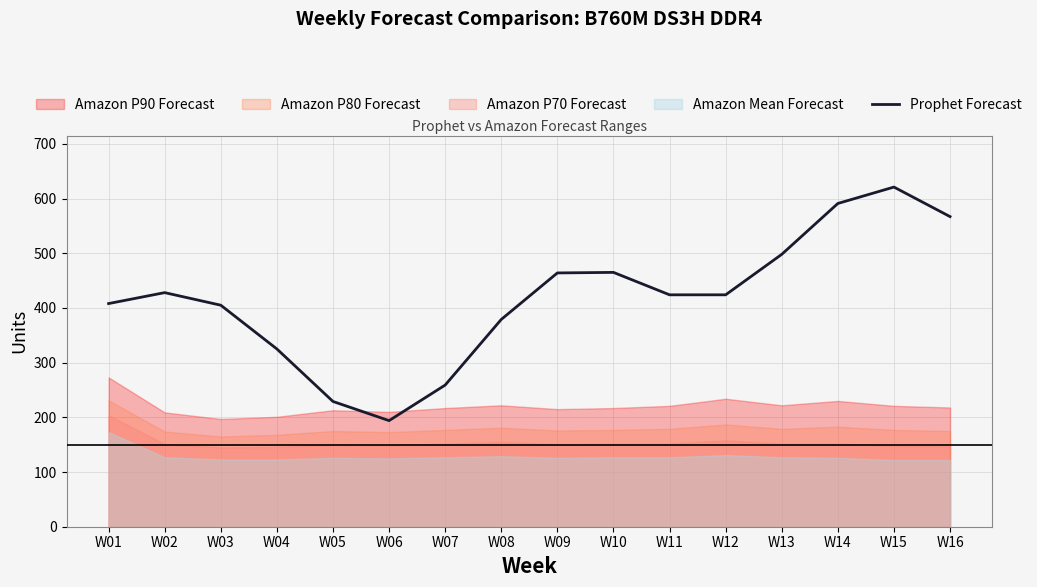

Where is the first local maximum?

W02